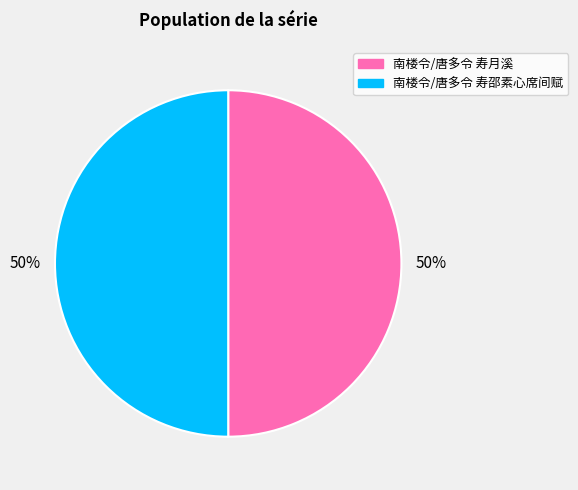

To the nearest percent, what is the average slice percentage?

50%